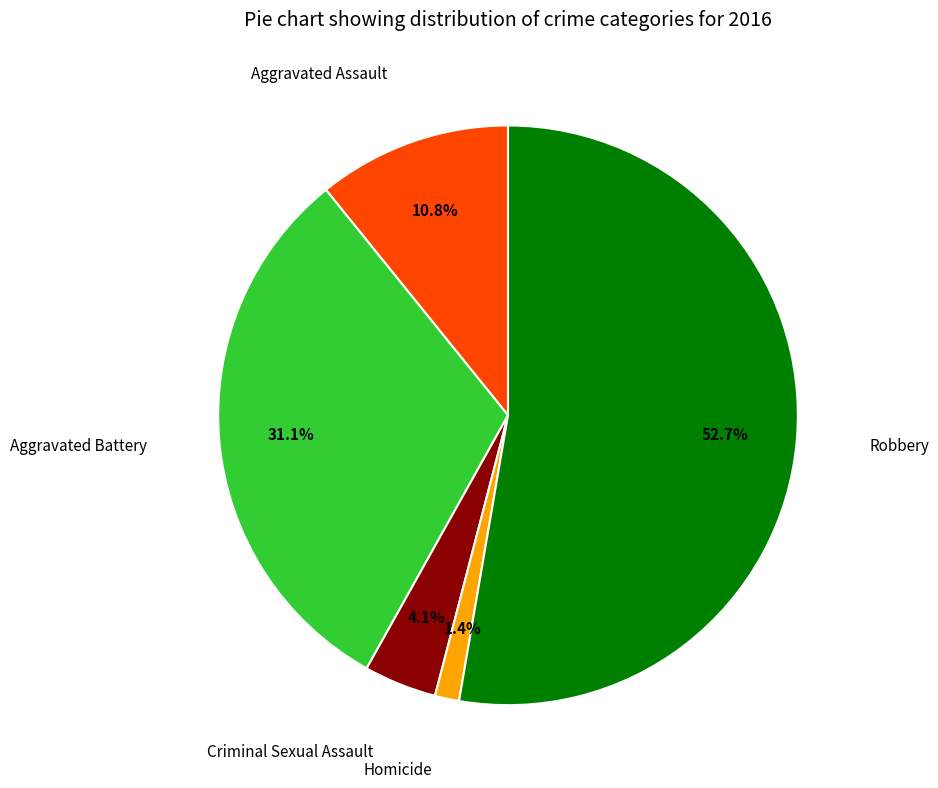

Does any single category account for the majority?

Yes